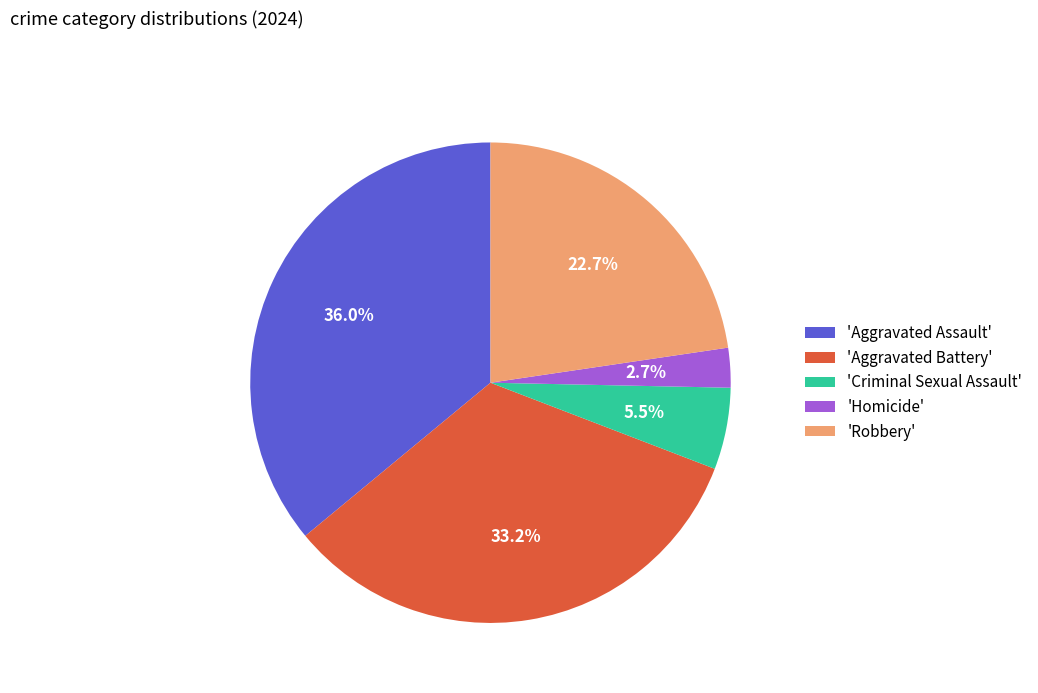

What is the ratio of the value at 'Aggravated Battery' to the value at 'Robbery'?

1.5